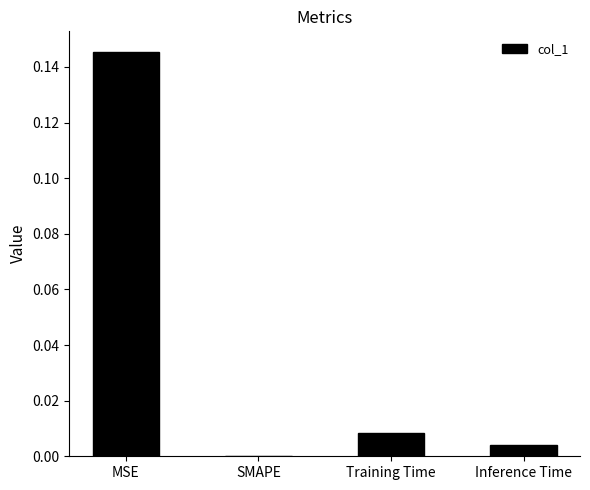

The chart shows a value of 0.0 at SMAPE. True or false?

True